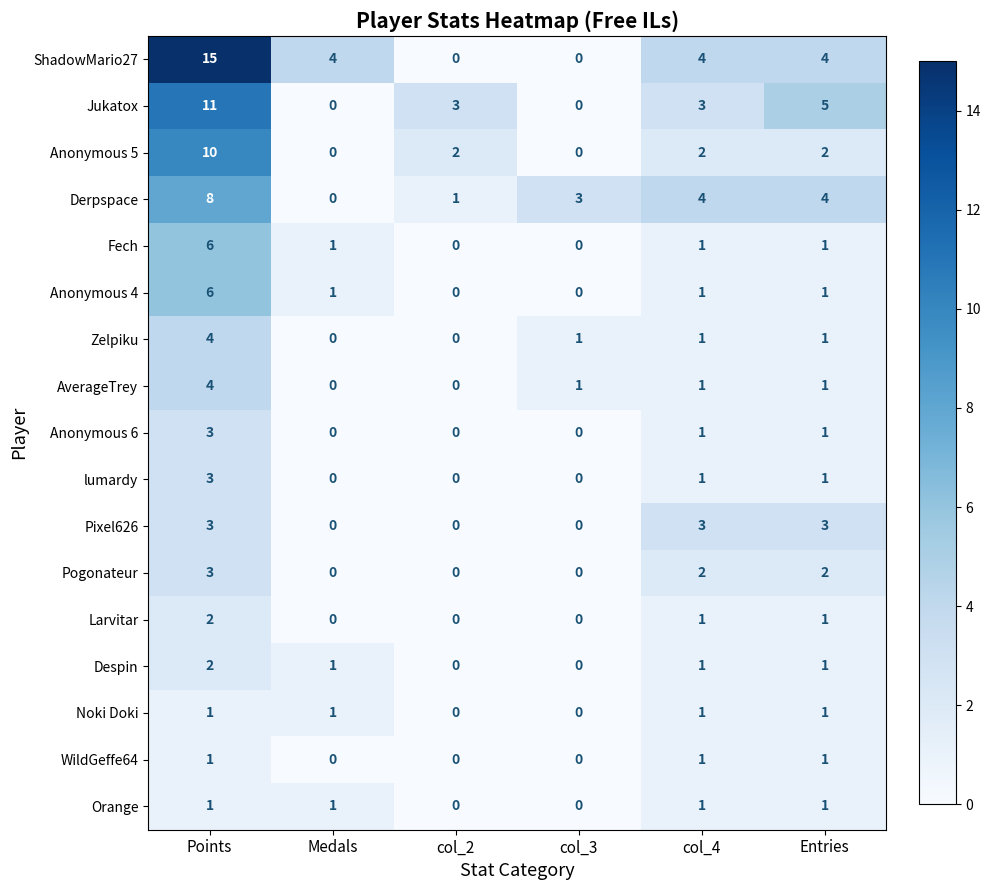

Is the value of Zelpiku at Medals greater than the value of Jukatox at col_4?

No